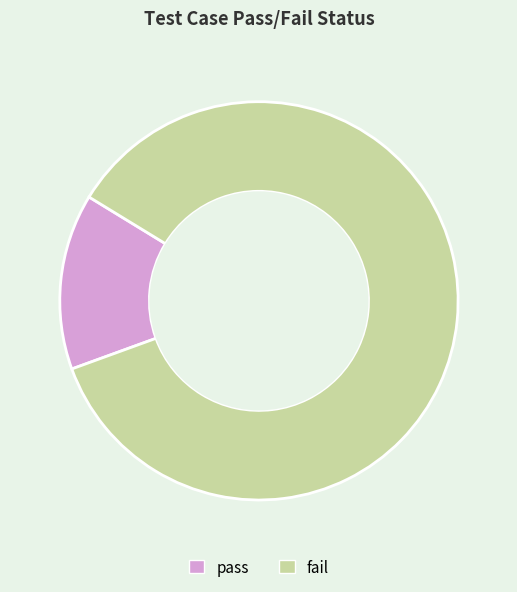

Between fail and pass, which is larger?

fail